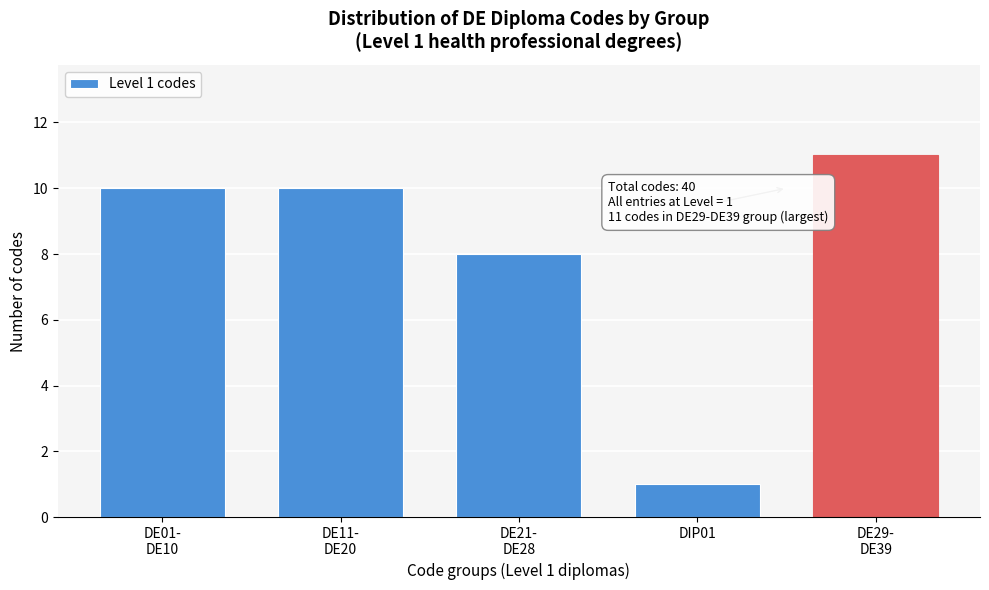

Reading right to left, extract all data points from this chart.

11	1	8	10	10